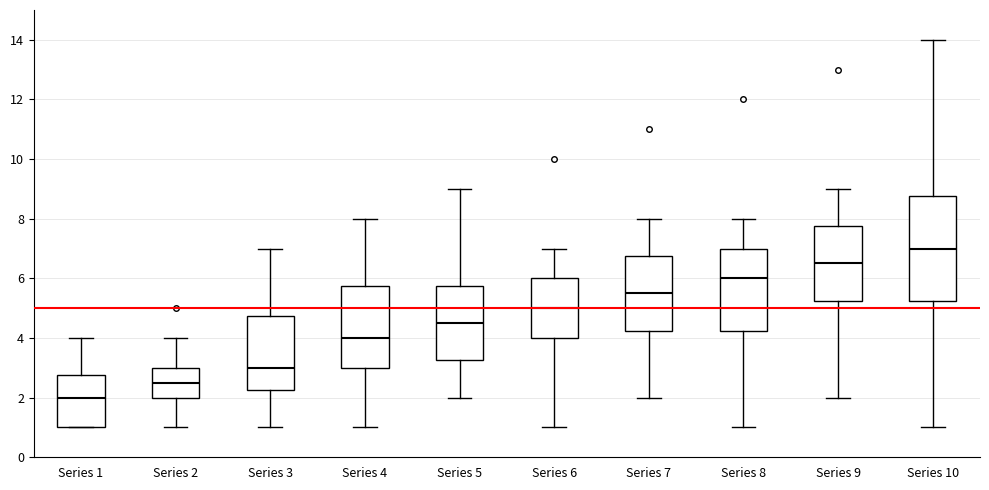

Comparing the boxes themselves (not the whiskers), which one is the tallest?

Series 10